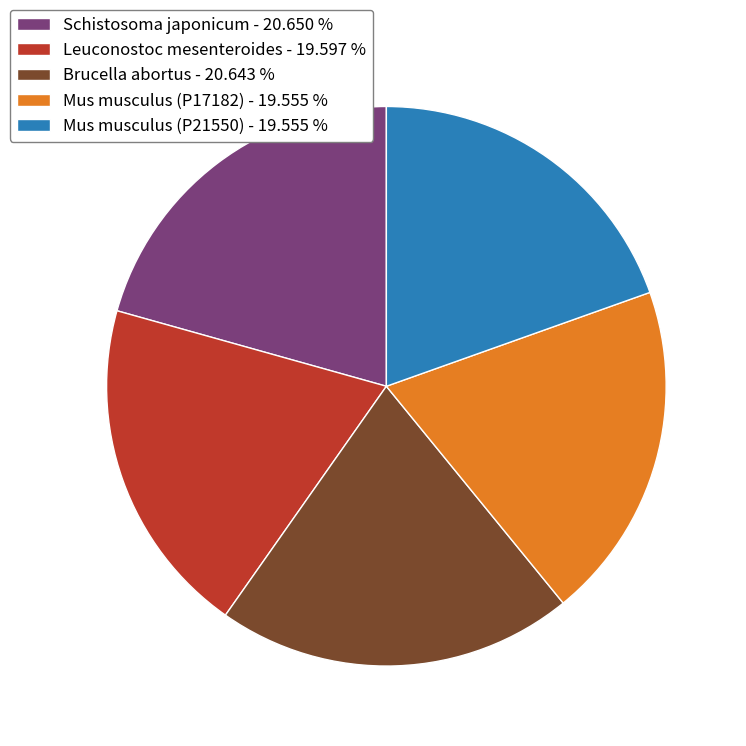

Does Schistosoma japonicum account for over 50% of the chart?

No